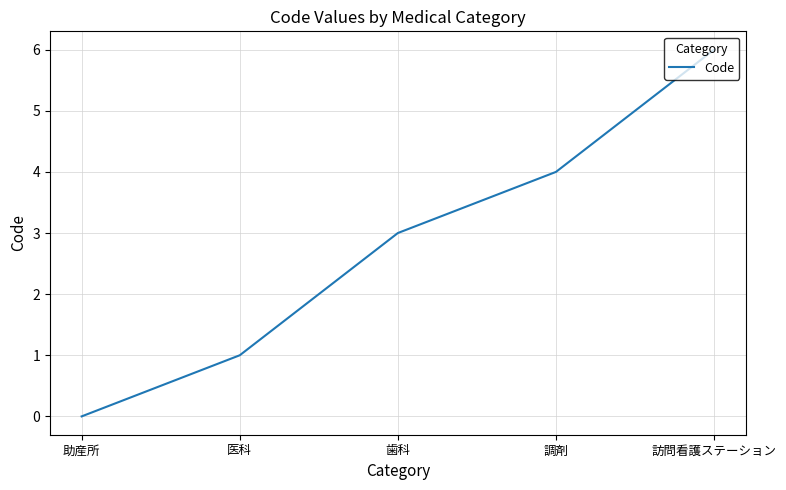

What position from the right is 医科?

4